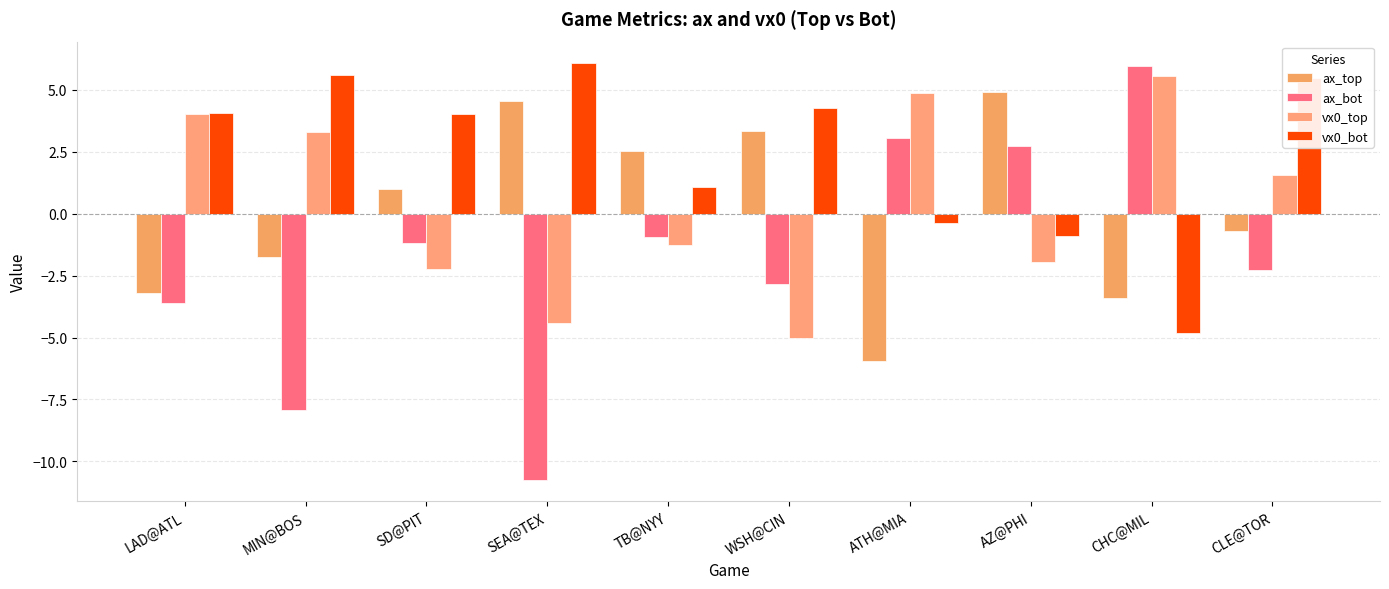

At which label does ax_bot first exceed -1?

TB@NYY